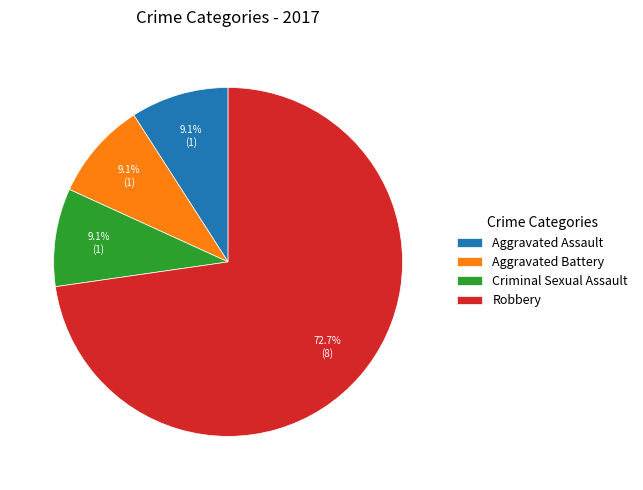

Which has a higher value, Robbery or Aggravated Assault?

Robbery